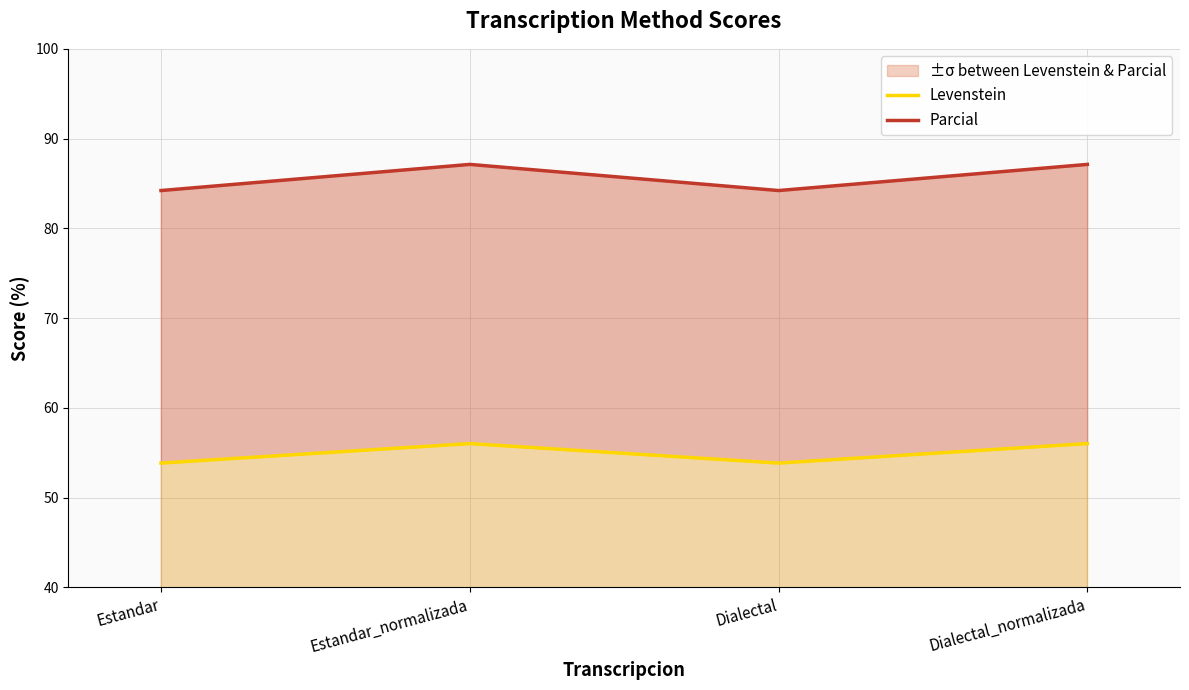

At which label does Levenstein first exceed 56?

Estandar_normalizada